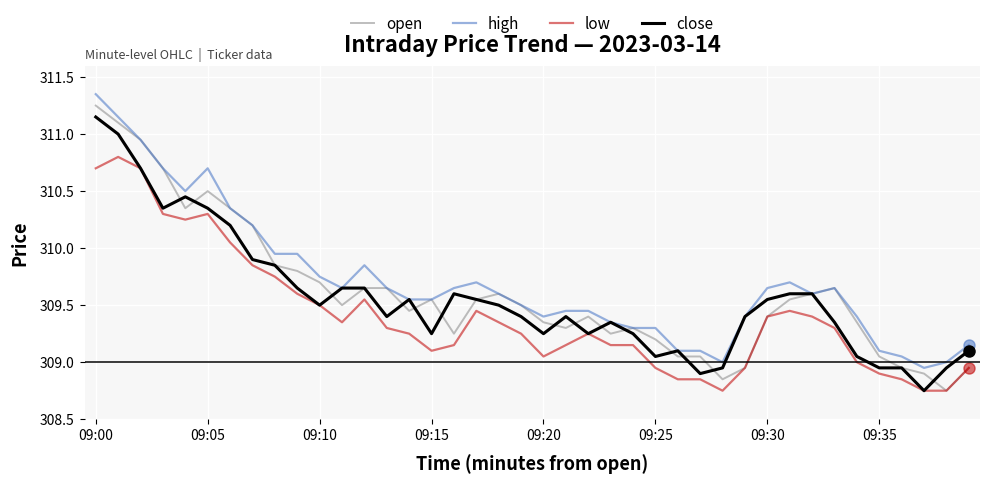

What is the highest value of the low series?

310.8